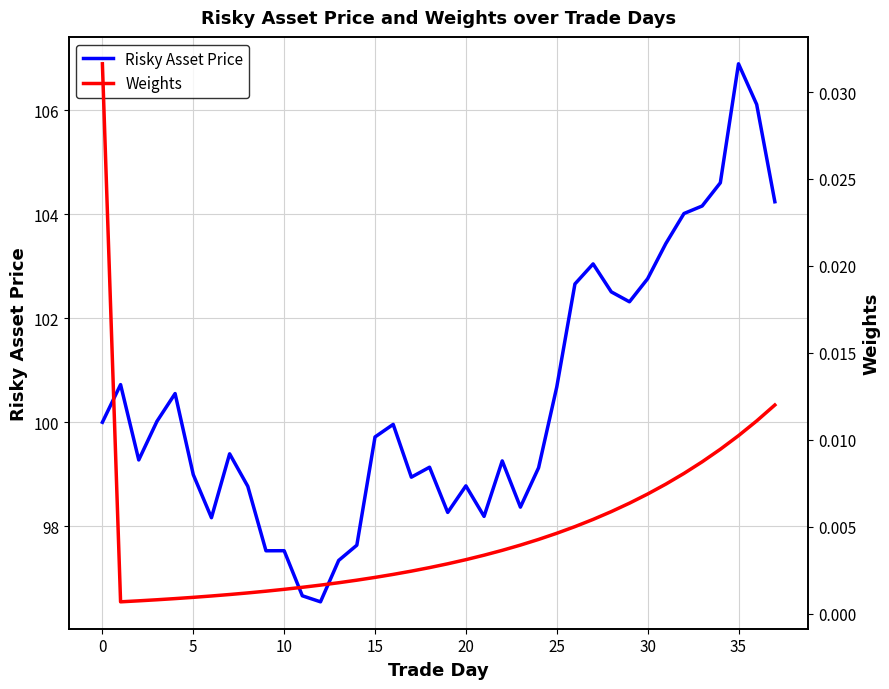

The Risky Asset Price series shows 63.1 at 5. True or false?

False